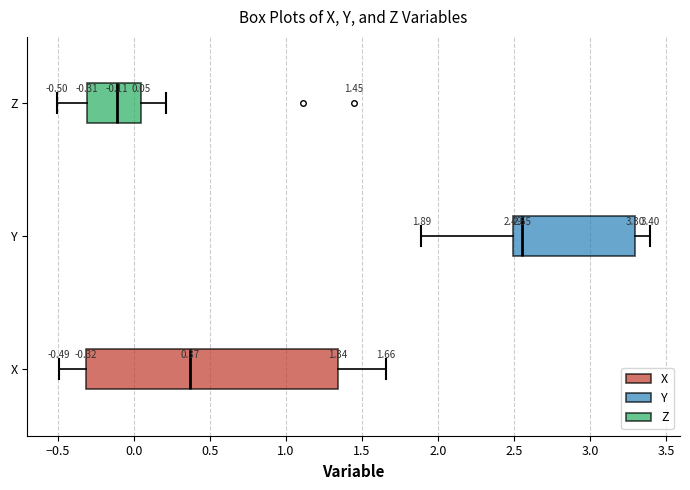

Which box's median line is the furthest to the left?

Z